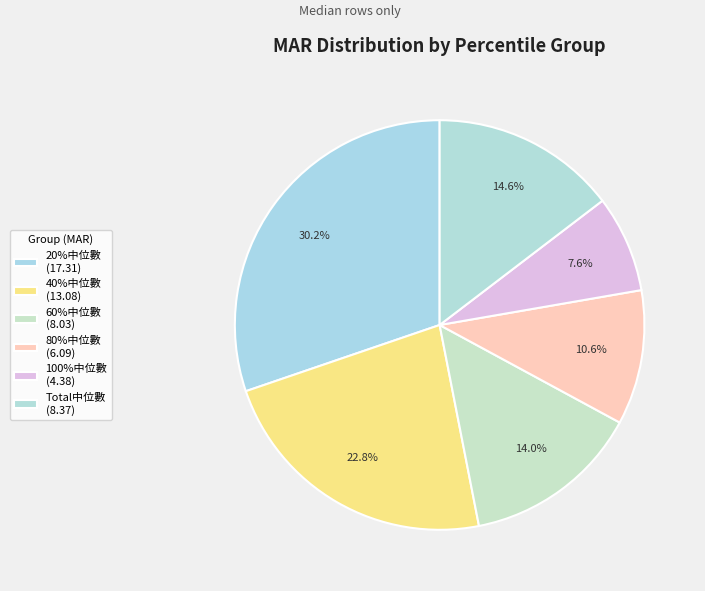

To the nearest percent, what is the difference between the 80%中位數 and Total中位數 slice percentages?

4%